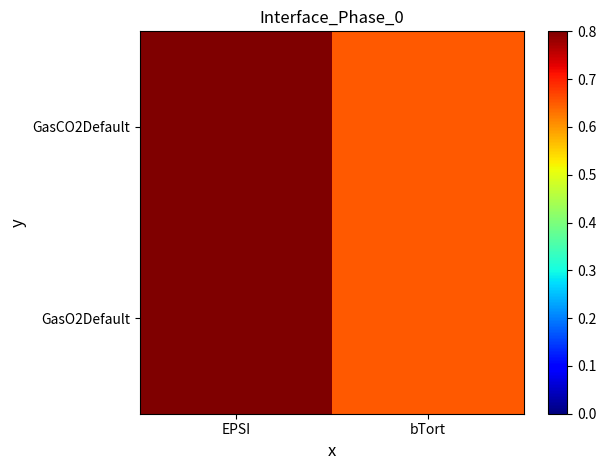

Reading right to left, extract all data points from this chart.

GasCO2Default: bTort=0.7	EPSI=1.0
GasO2Default: bTort=0.7	EPSI=1.0